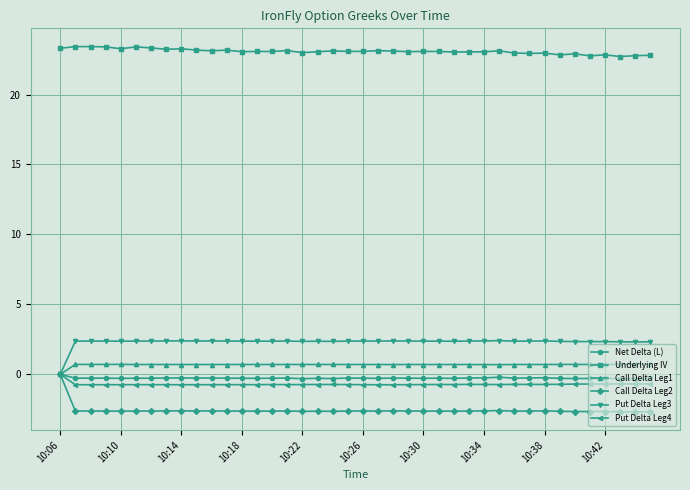

What is the difference between the second highest and minimum values in the Put Delta Leg4 series?

0.1